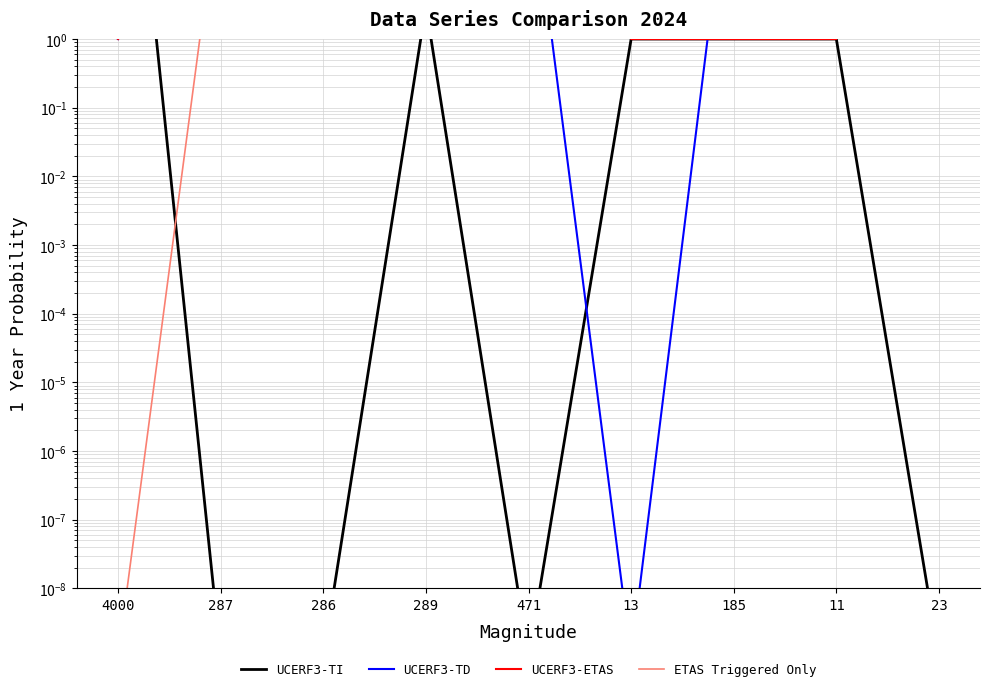

What is the spread (max minus min) of values at 185?

1199.0